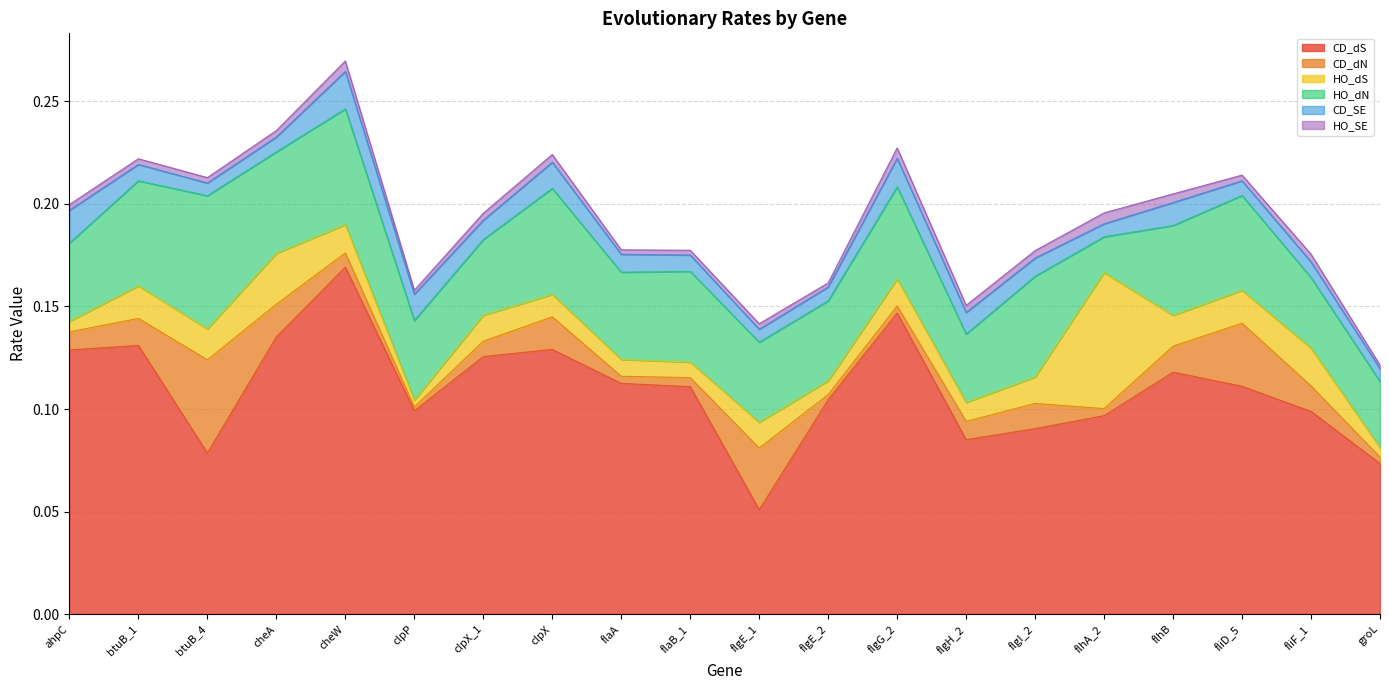

Does the chart display data point markers on the line(s)?

No